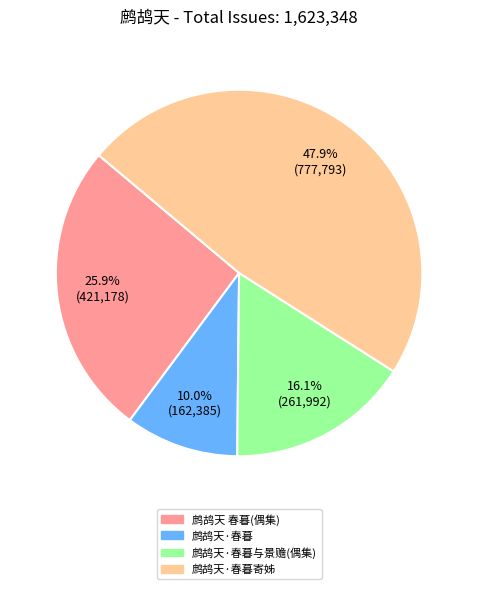

Does any single category account for the majority?

No